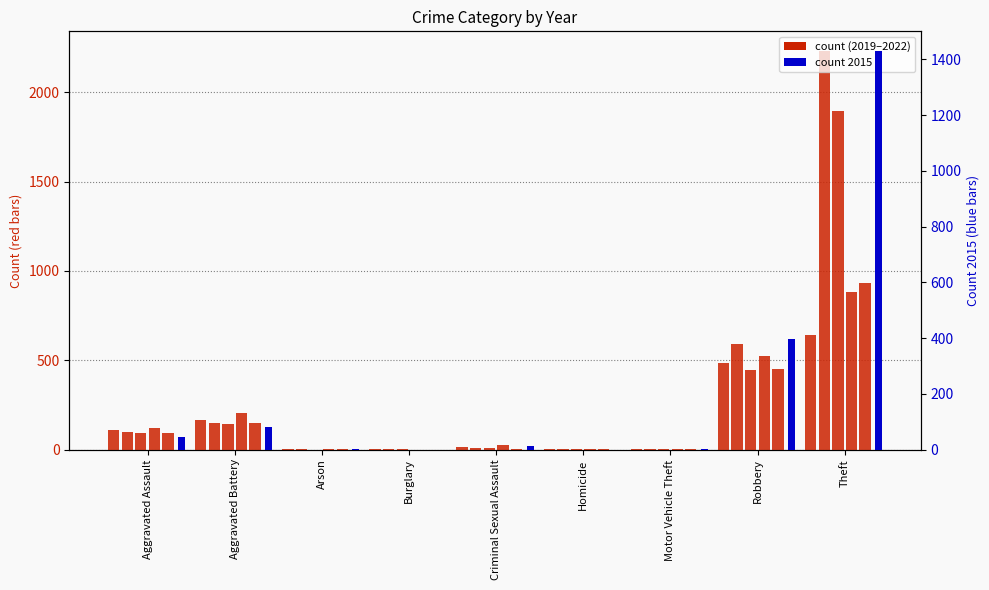

How many data points in 2017 are less than 8?

4